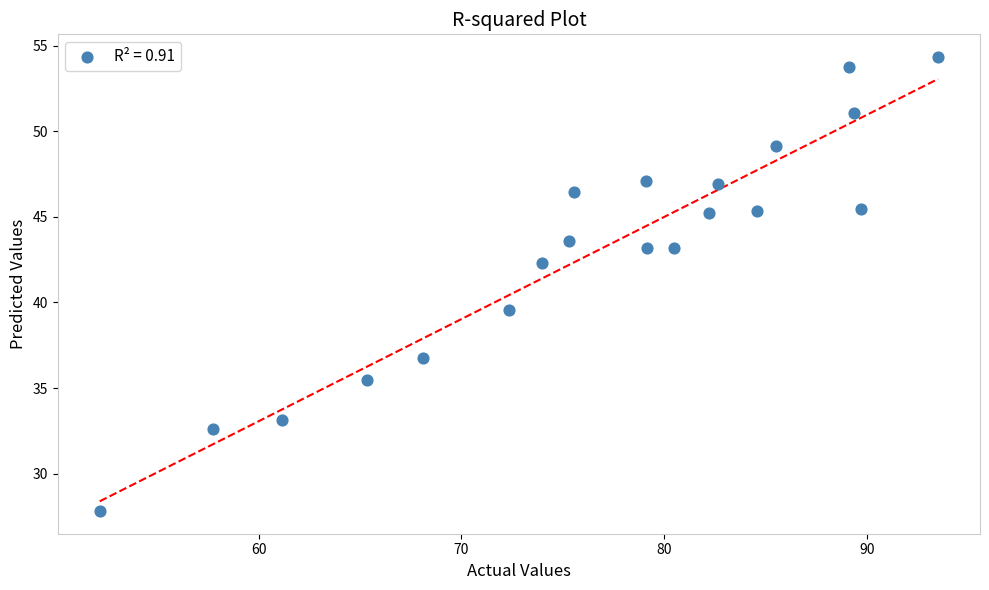

What is the range of X values (max minus min)?

41.3